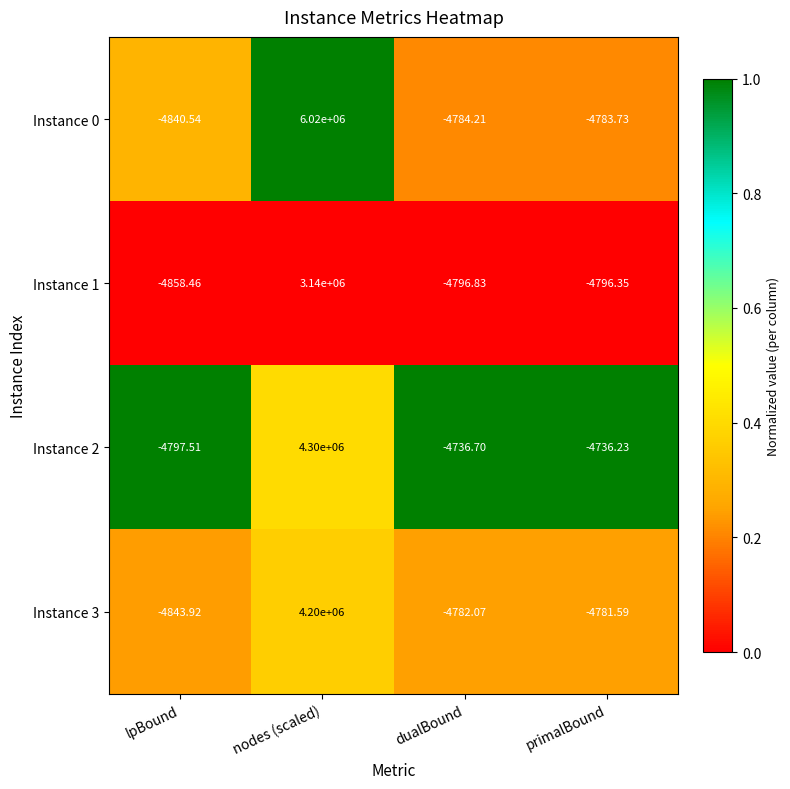

Which label corresponds to the smallest value in the chart?

lpBound